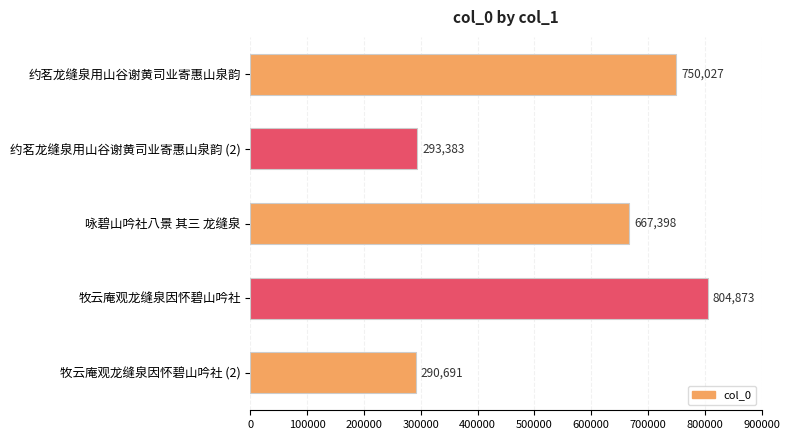

Reading top to bottom, what are all the values shown in this chart?

约茗龙缝泉用山谷谢黄司业寄惠山泉韵=750027	约茗龙缝泉用山谷谢黄司业寄惠山泉韵 (2)=293383	咏碧山吟社八景 其三 龙缝泉=667398	牧云庵观龙缝泉因怀碧山吟社=804873	牧云庵观龙缝泉因怀碧山吟社 (2)=290691